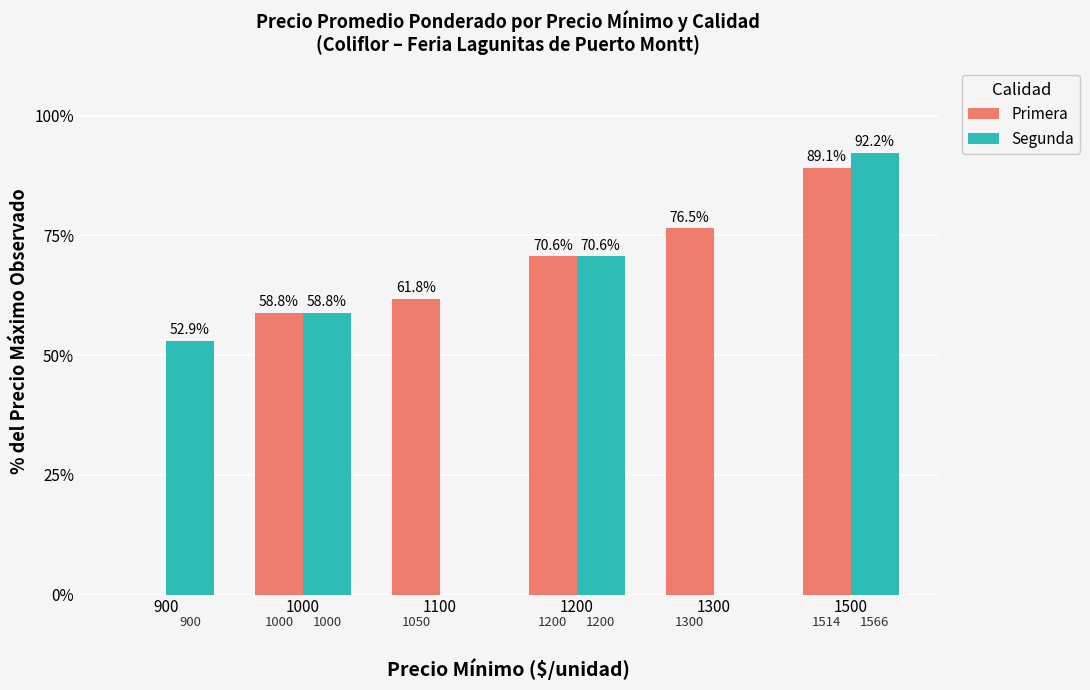

What is the sum of the Primera values at 1000 and 1200?

129.4